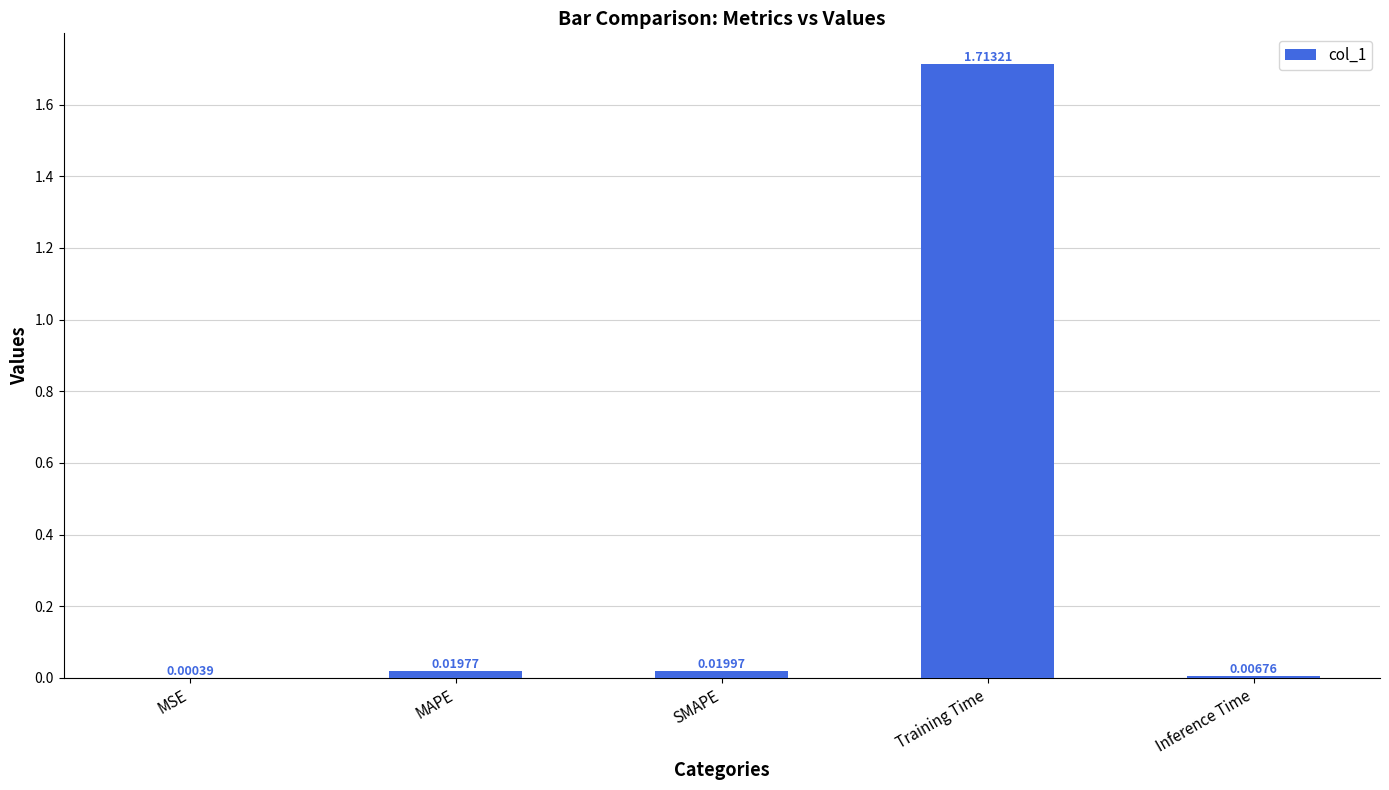

What is the change in value from SMAPE to Training Time?

+1.7